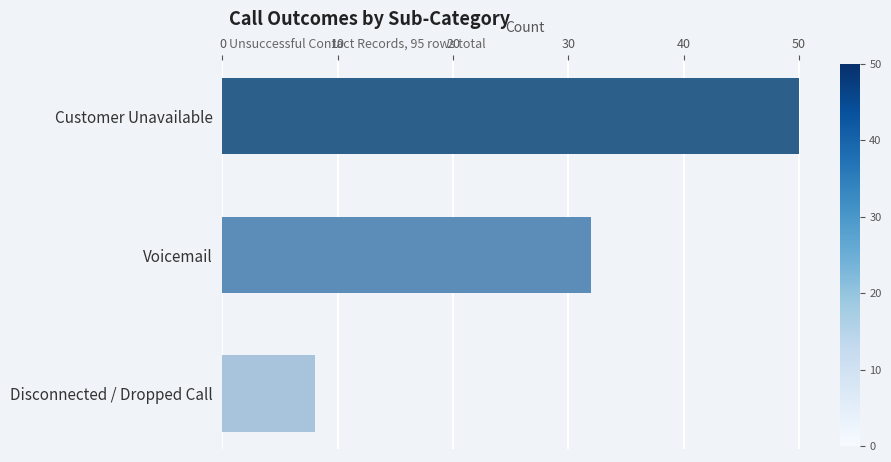

What is the label of the 1st bar from the bottom?

Disconnected / Dropped Call